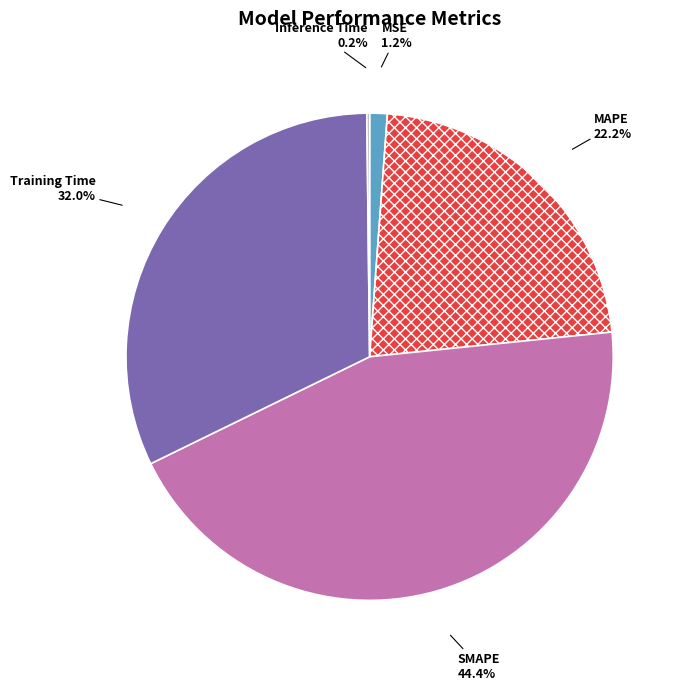

Is it true that Training Time is 32% of the pie?

True